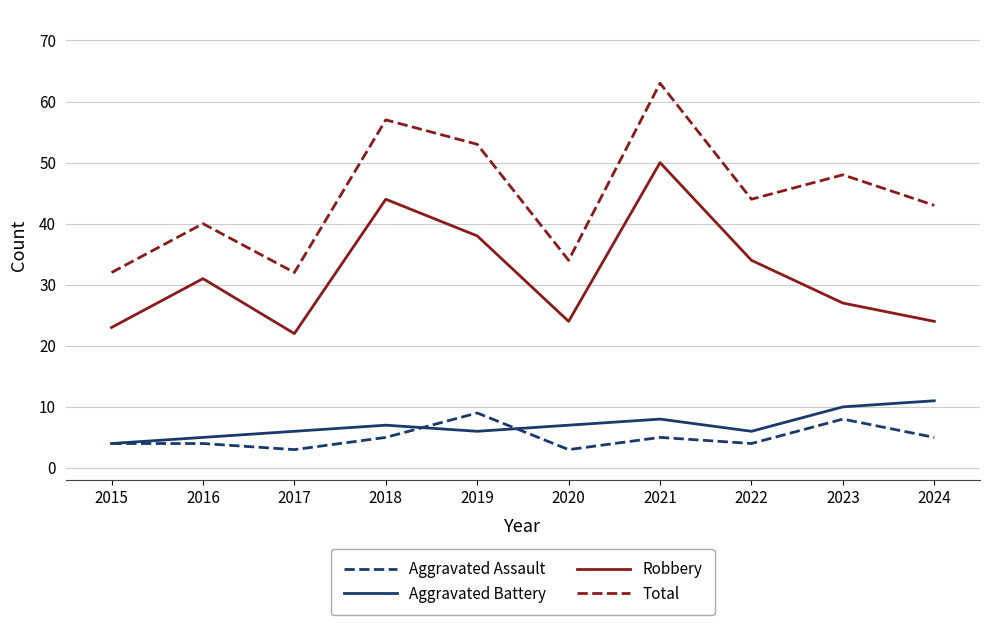

Is the value of Aggravated Assault at 2021 greater than the value of Robbery at 2017?

No